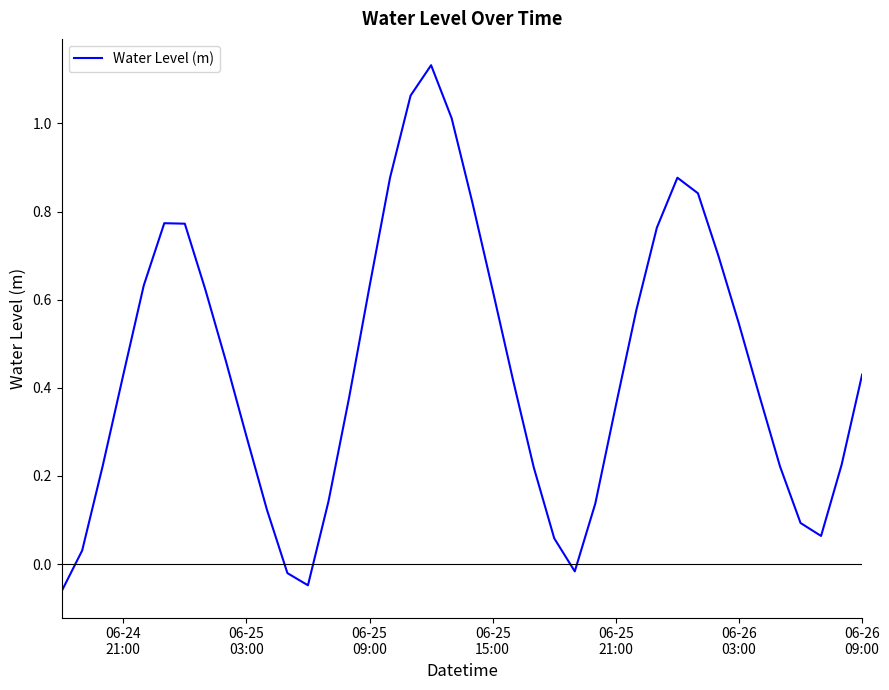

What is the difference between the maximum and minimum values?

1.2